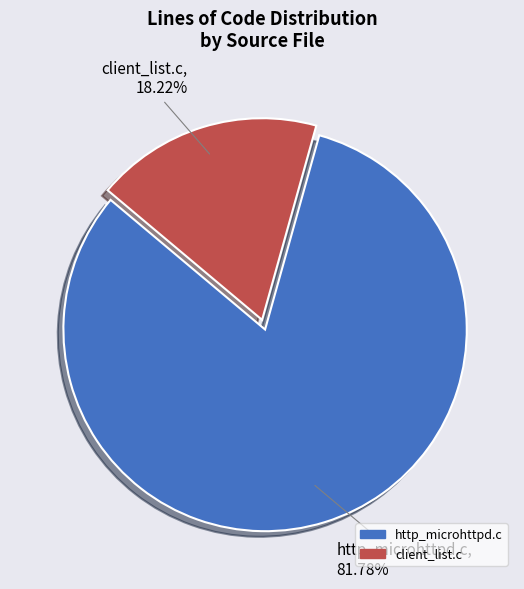

To the nearest percent, what is the average slice percentage?

50%